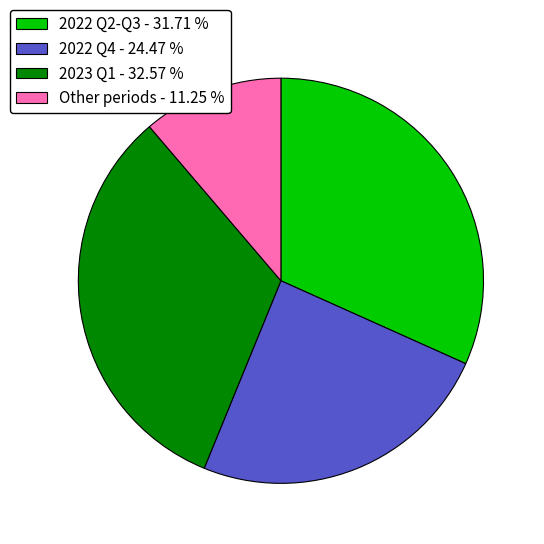

Does 2023 Q1 - 32.57 % account for over 50% of the chart?

No